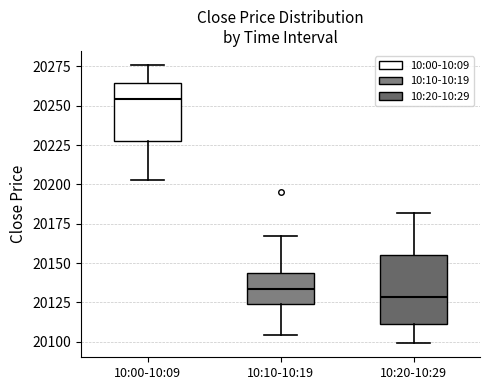

Which box is the tallest, from its lower edge to its upper edge?

10:20-10:29